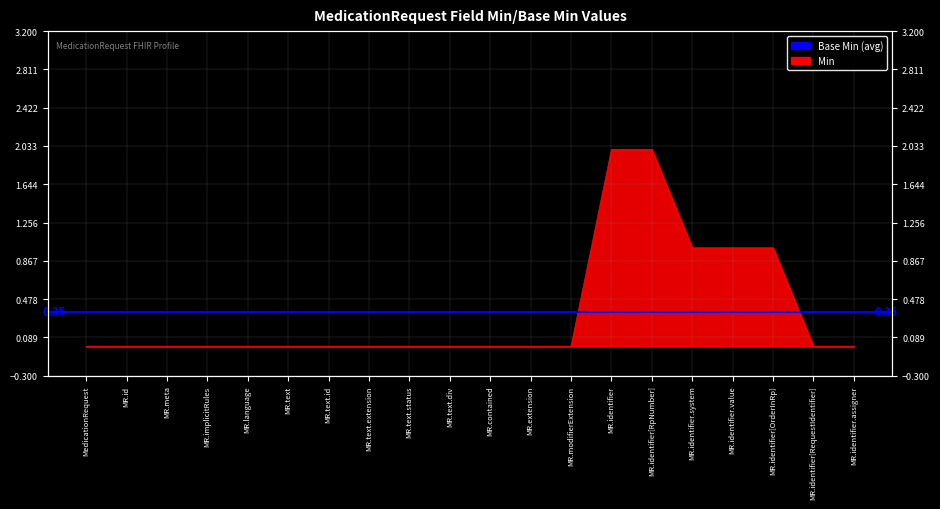

What is the maximum value shown in the chart?

2